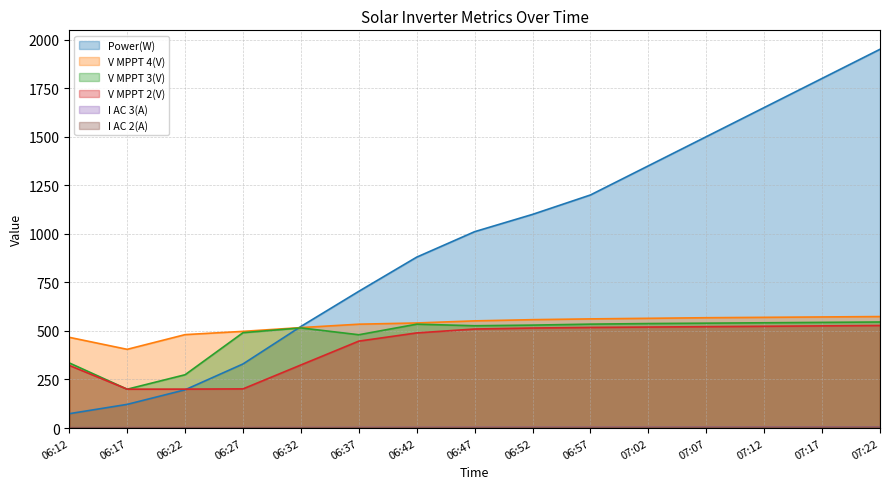

Where do V MPPT 3(V) and Power(W) first cross each other?

06:27 and 06:32